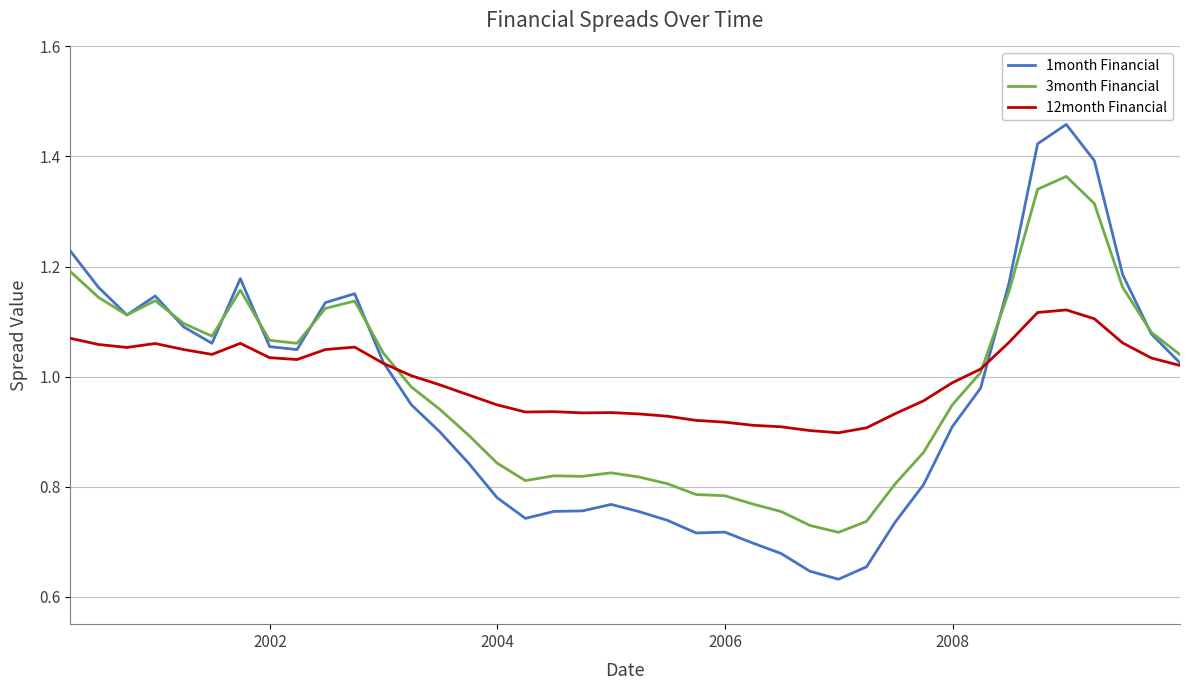

How many lines are shown in the chart?

3